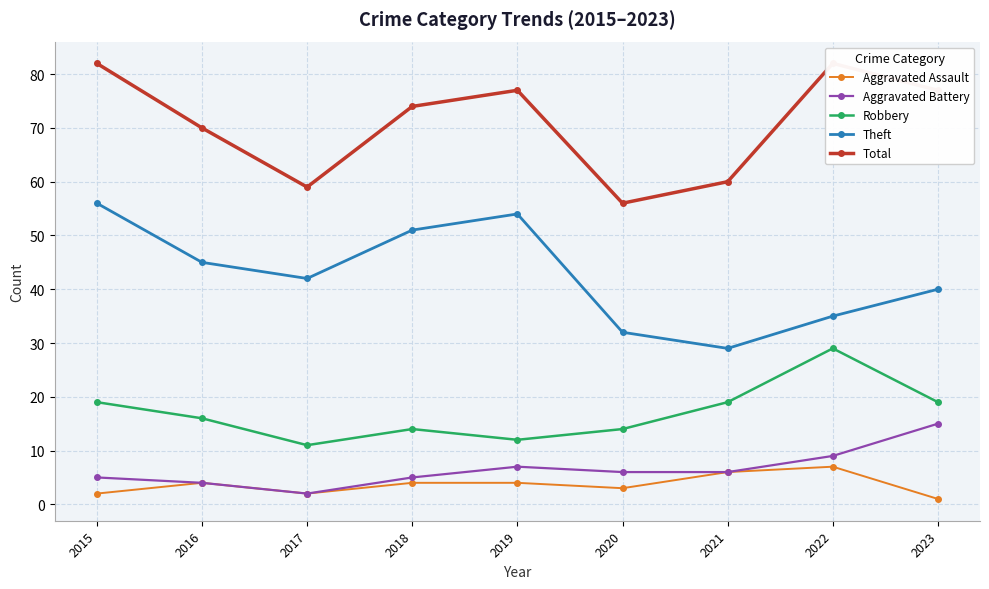

What is the sum of all Total values?

637